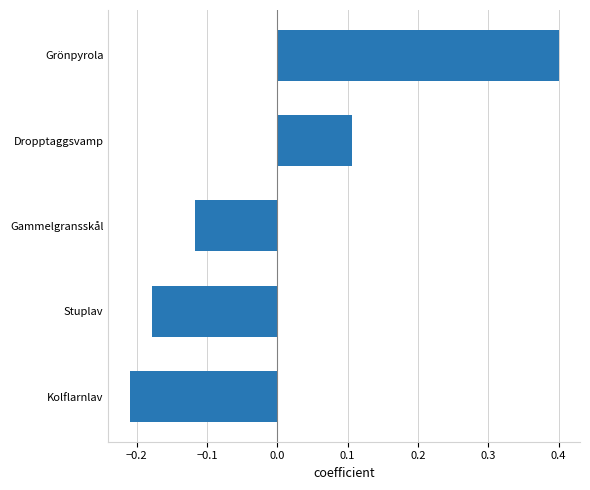

What is the difference between the values at Grönpyrola and Gammelgransskål?

0.5